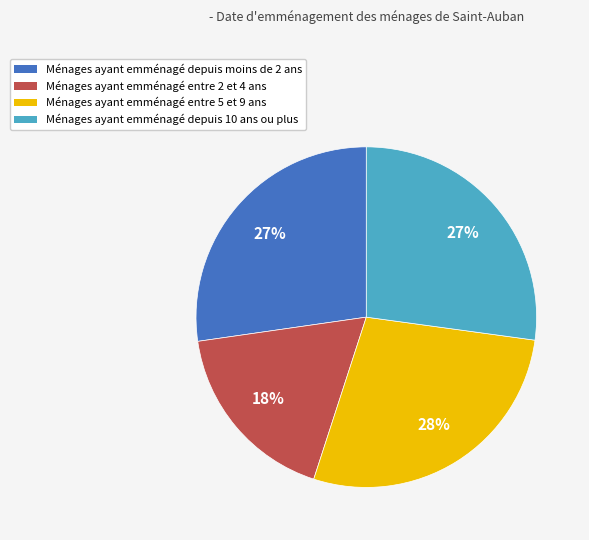

To the nearest percent, what is the difference between the largest and smallest slice percentages?

10%